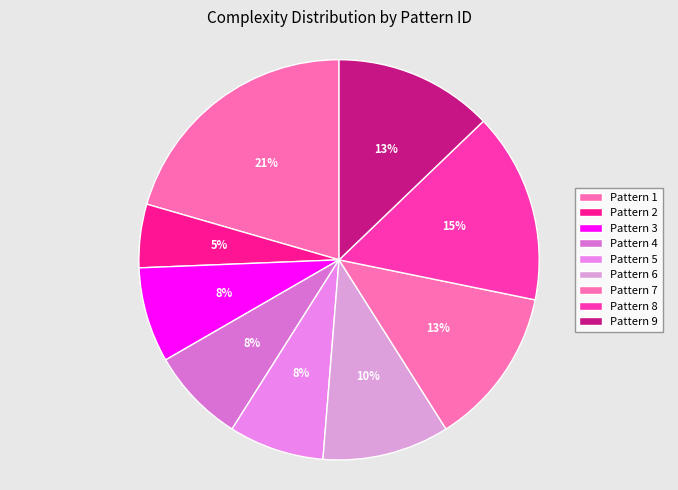

Does Pattern 6 account for over 50% of the chart?

No